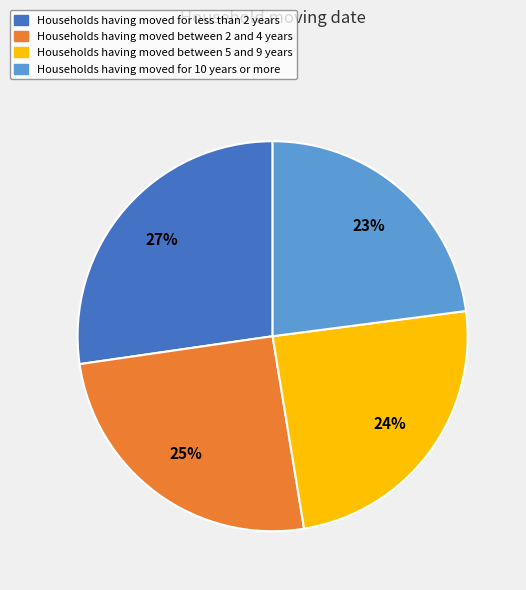

Do Households having moved between 2 and 4 years and Households having moved for 10 years or more together represent more than half of the pie?

No